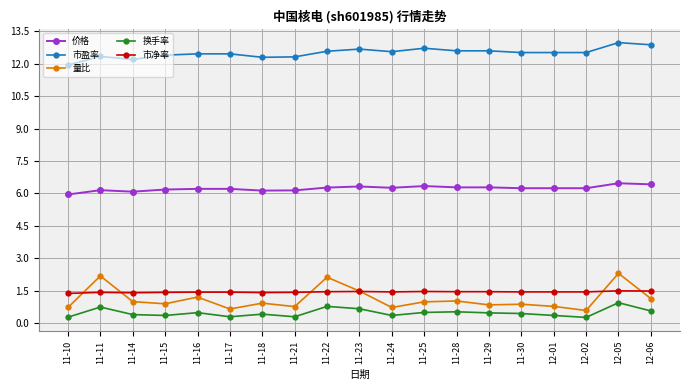

Which series changed the most between 11-10 and 11-18?

市盈率